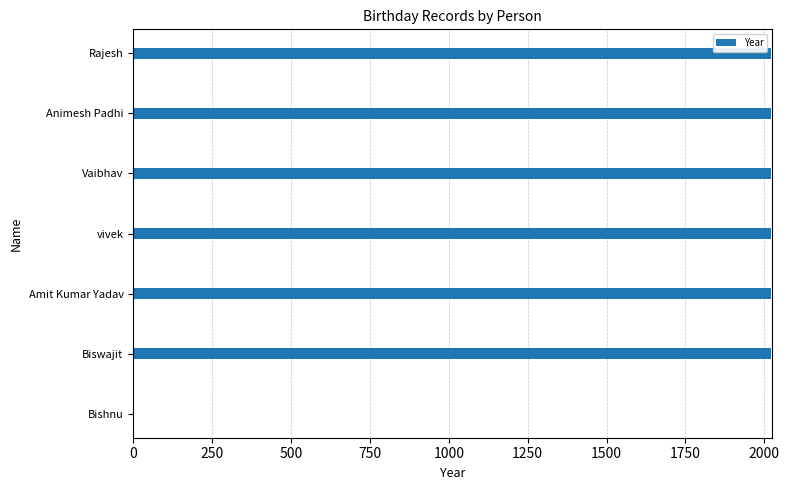

How many values are above zero?

6